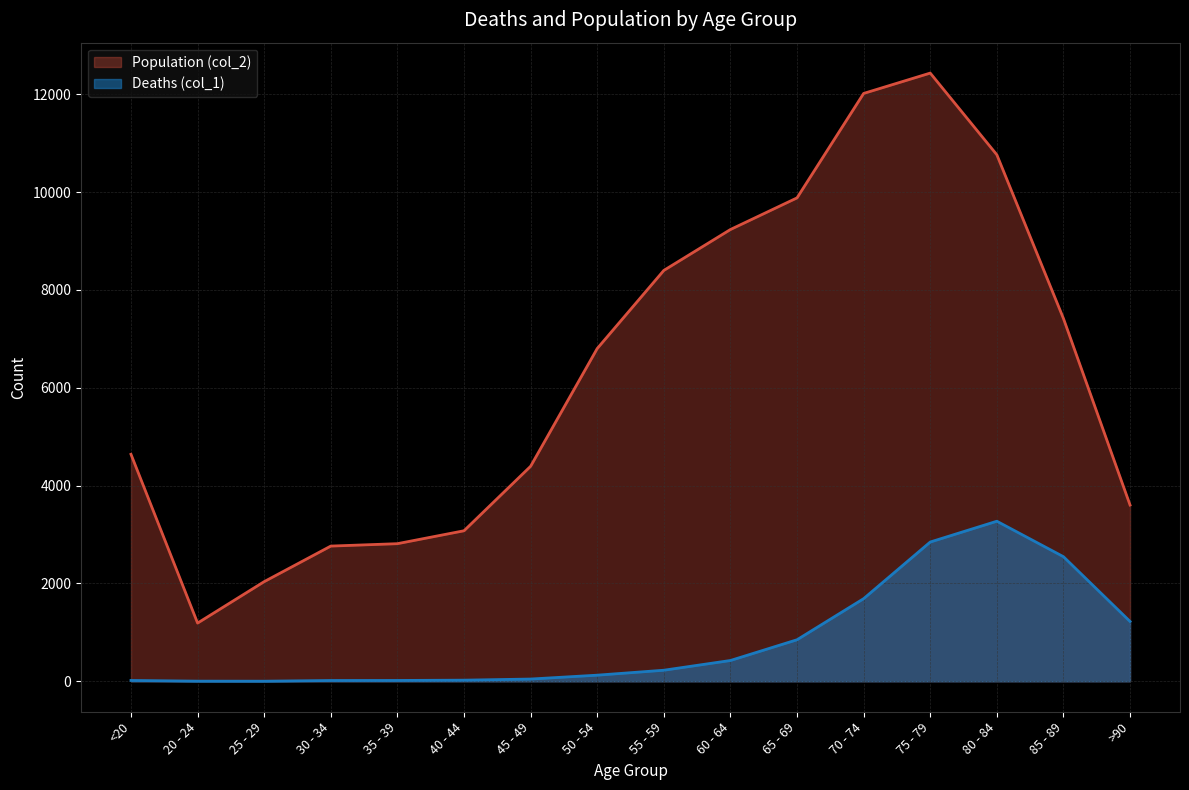

Is the value of Population (col_2) at 35 - 39 greater than the value of Deaths (col_1) at 75 - 79?

No